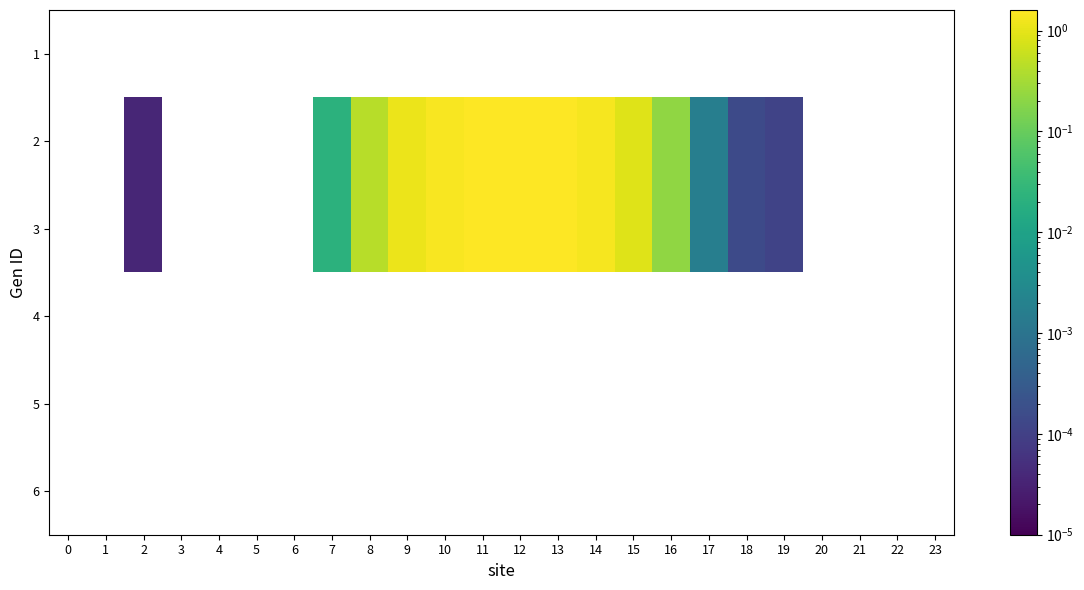

At which category is the sum across all series the highest?

12